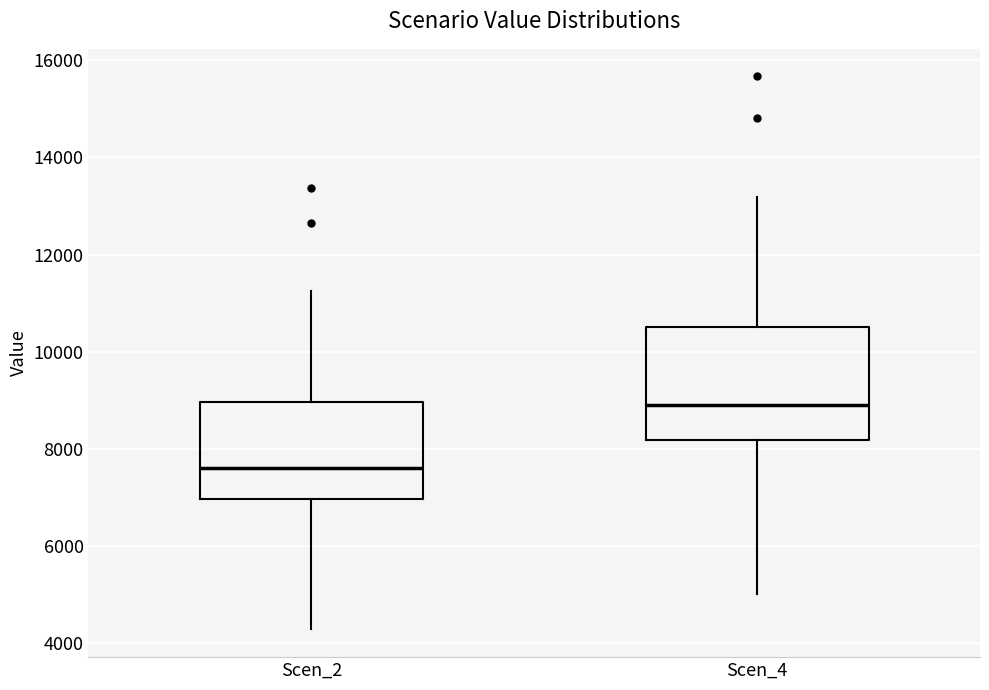

Which box is the tallest, from its lower edge to its upper edge?

Scen_4